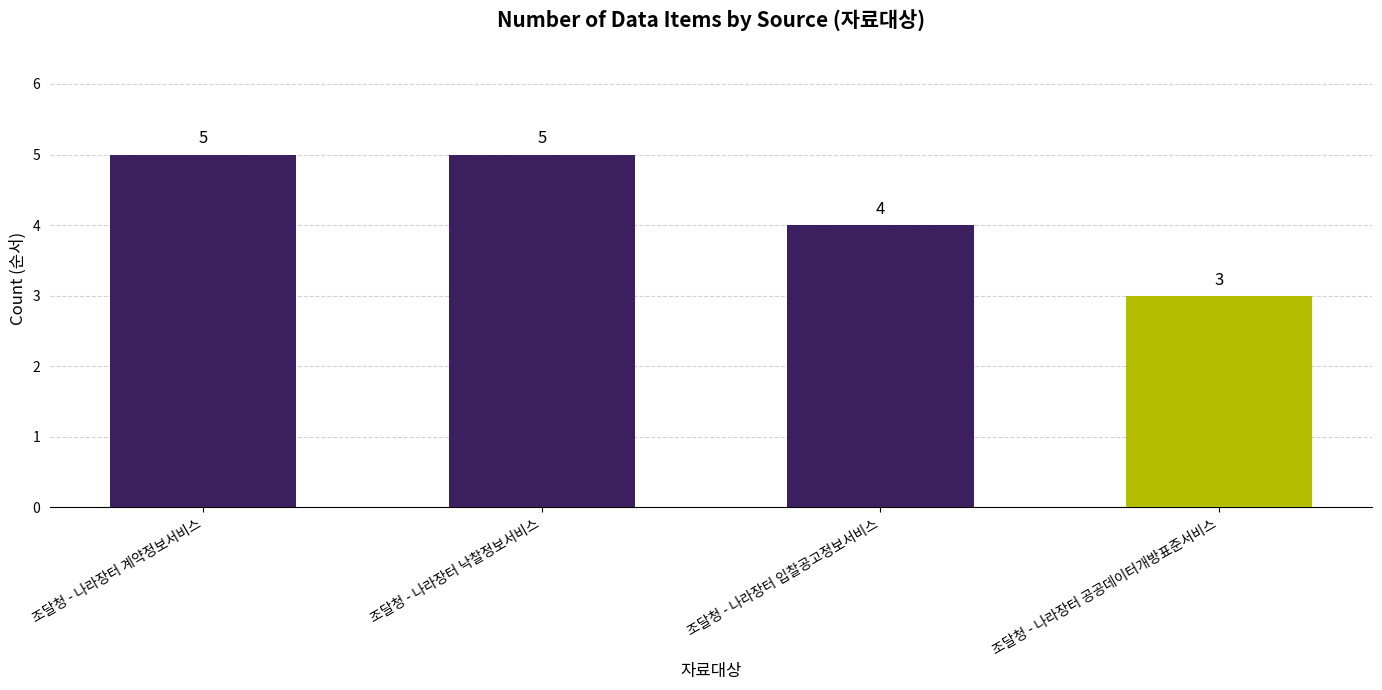

What is the difference between the values at 조달청 - 나라장터 공공데이터개방표준서비스 and 조달청 - 나라장터 낙찰정보서비스?

2